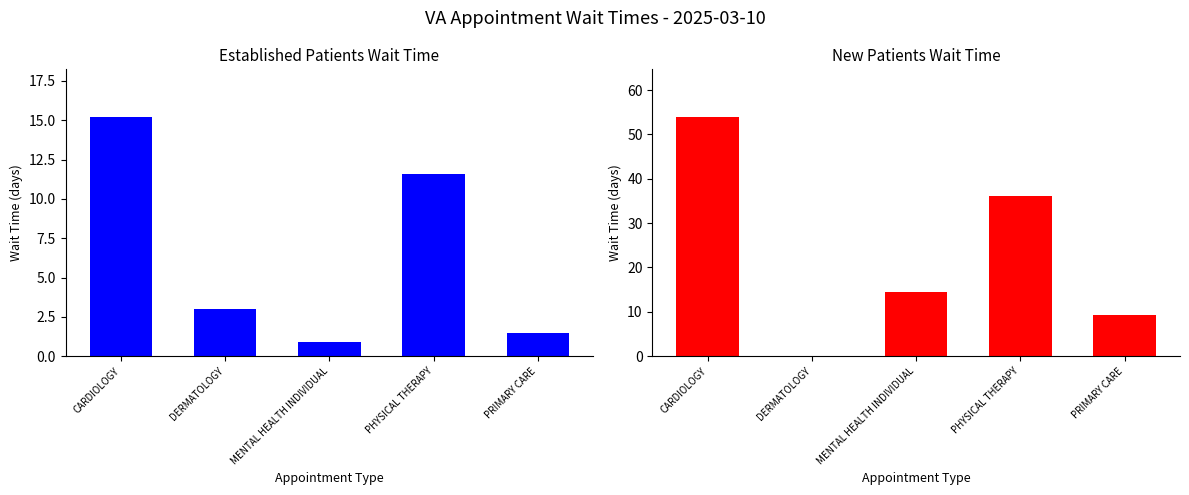

What is the sum of all EstablishedPatients values?

32.2